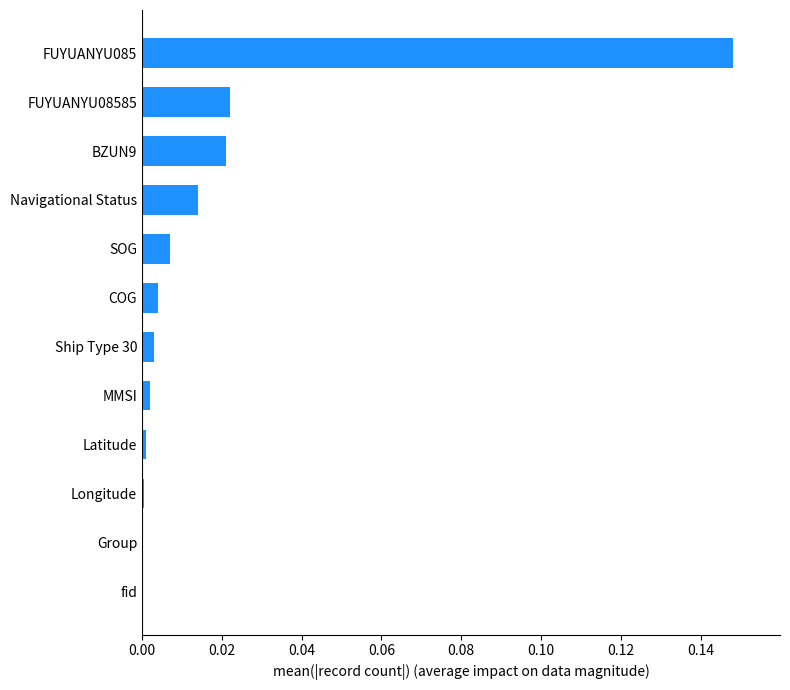

At which category does the chart reach its peak across all series?

FUYUANYU085